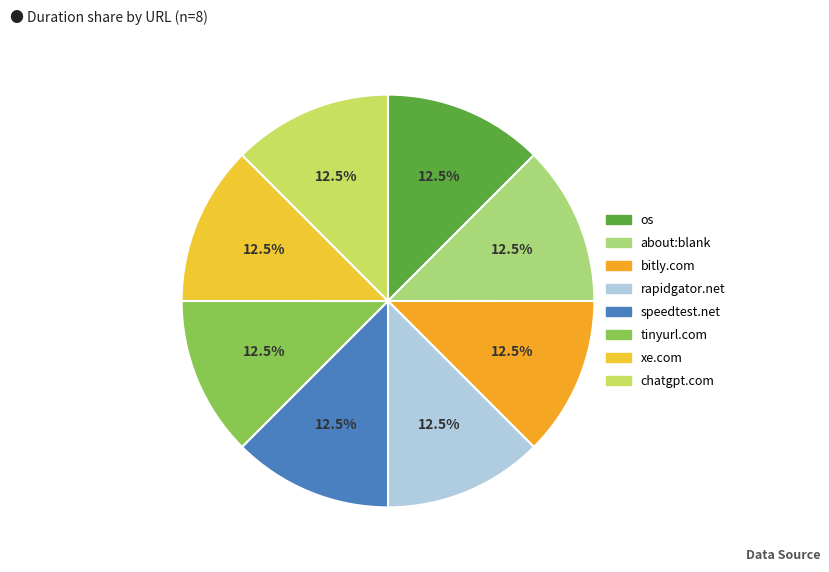

Which slice is the smallest?

http://www.xe.com